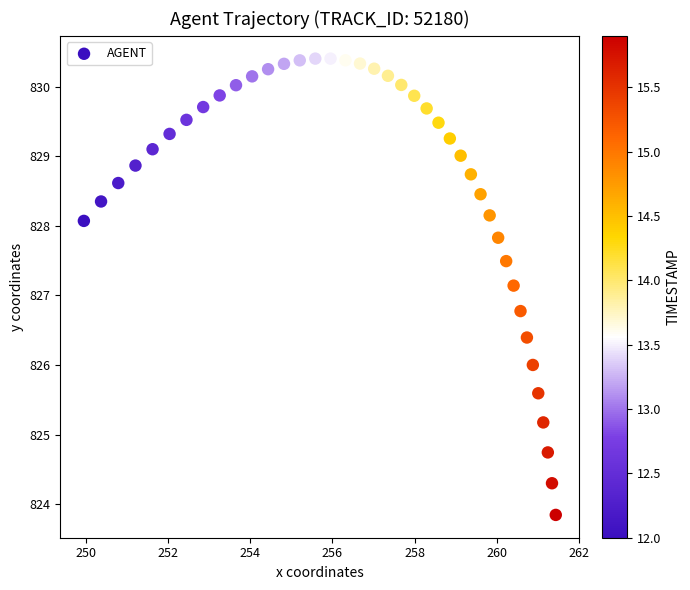

What Y value in the scatter plot is closest to 827?

827.1